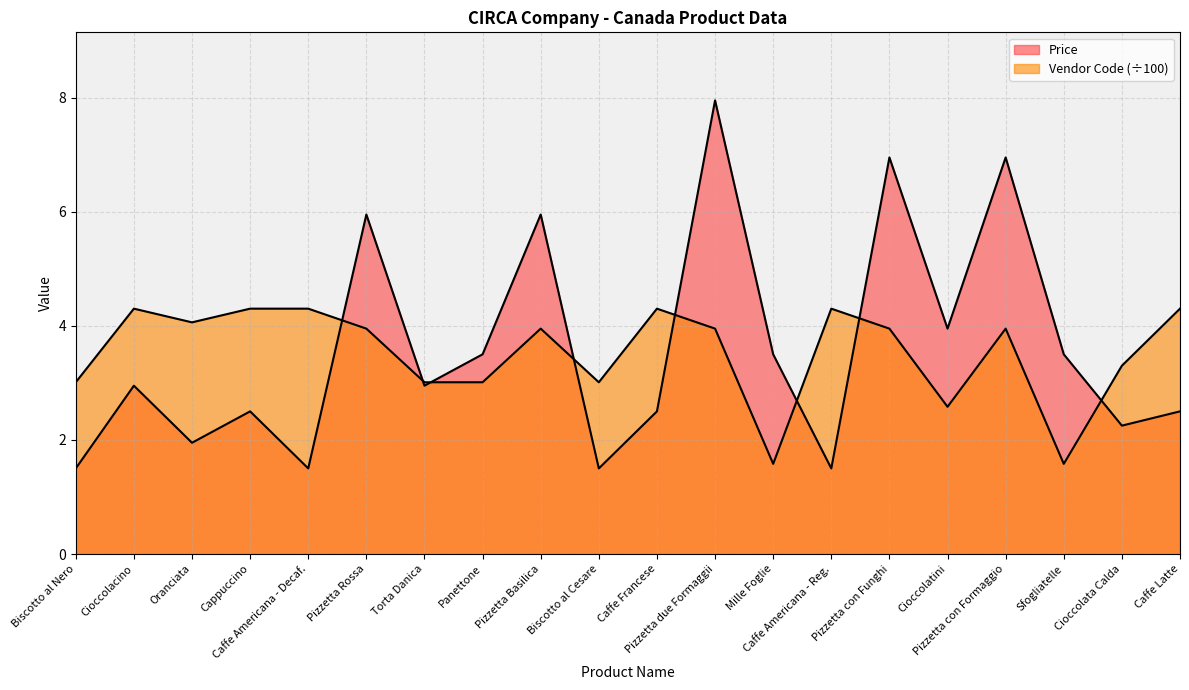

What is the value of the Price point at the 11th from the left?

2.5